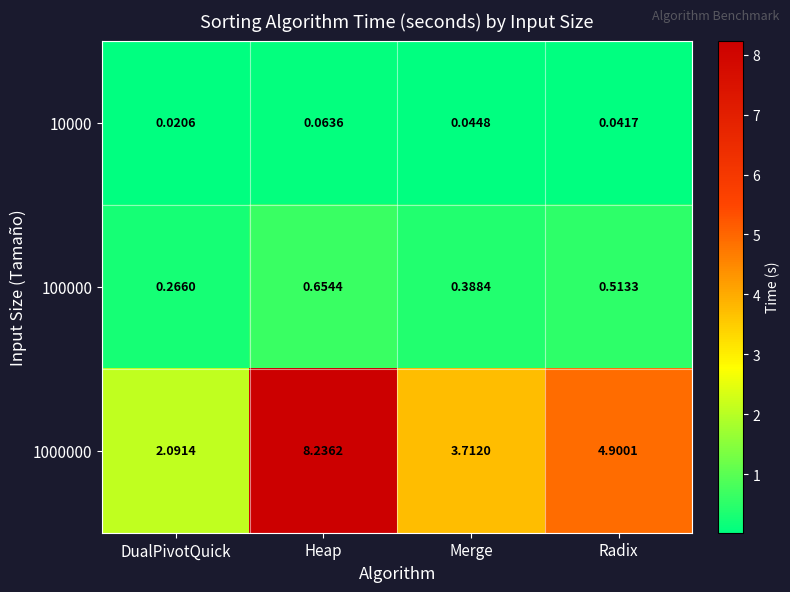

Is the value of 1000000 at Merge greater than the value of 10000 at DualPivotQuick?

Yes